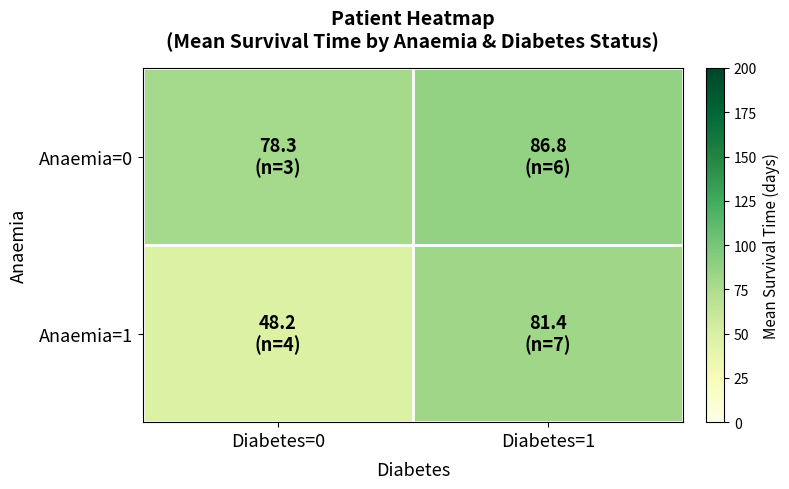

How many distinct data groups are displayed?

2